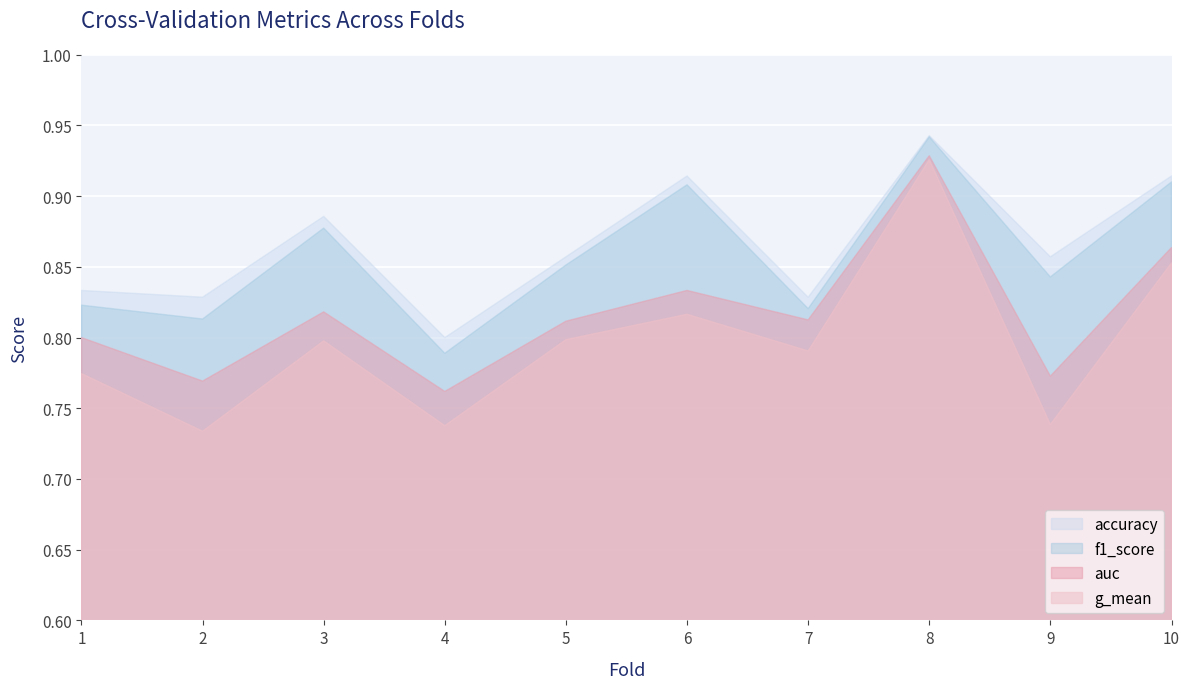

How many lines are shown in the chart?

4